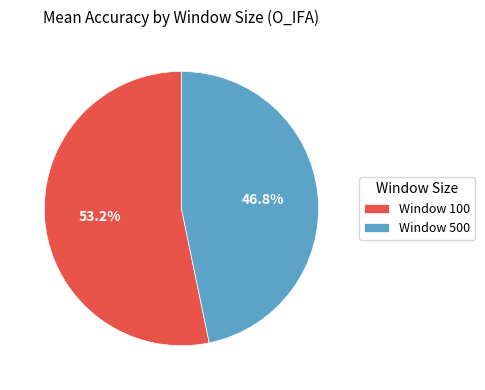

To the nearest percent, what is the difference between the largest and smallest slice percentages?

6%